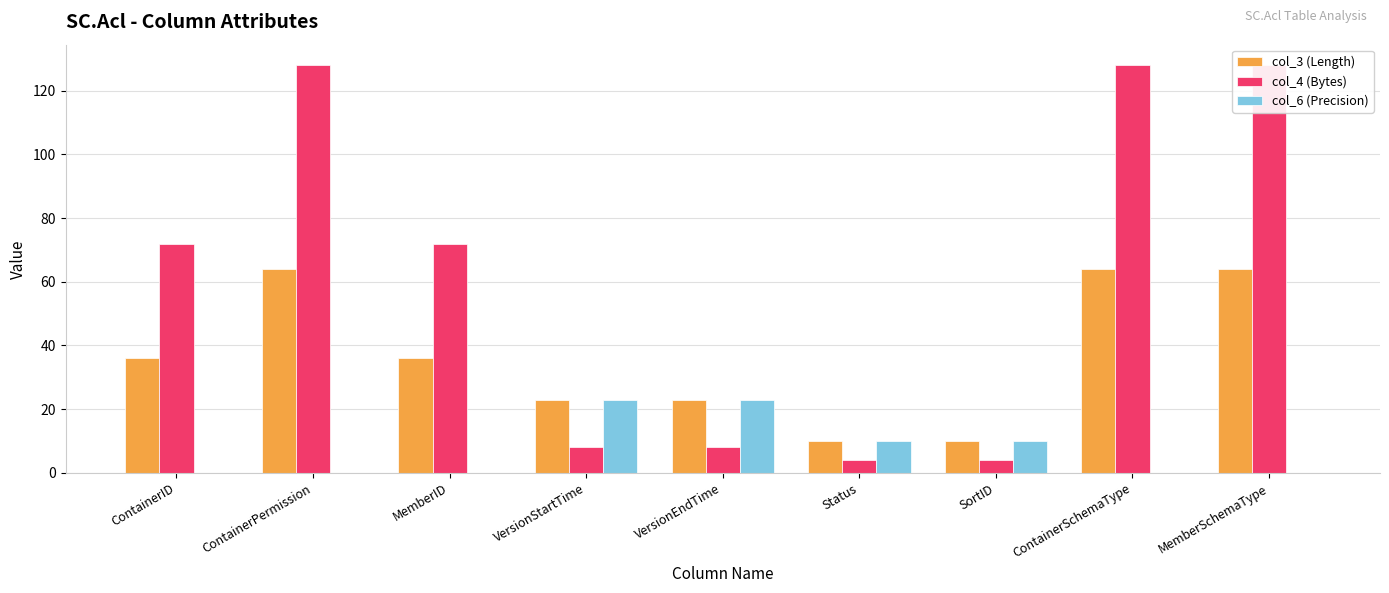

What is the difference between the second highest and minimum values in the col_3 (Length) series?

54